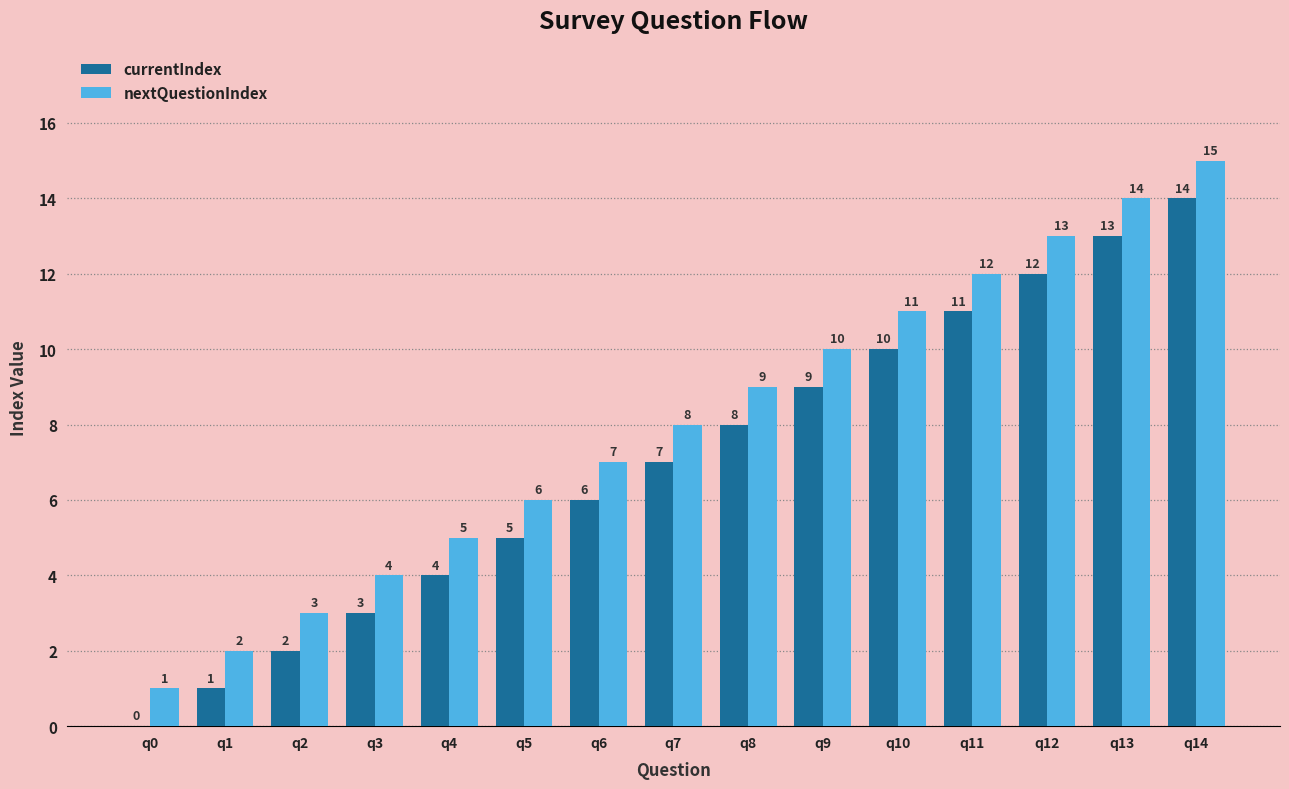

What is the sum of the currentIndex values at q0 and q4?

4